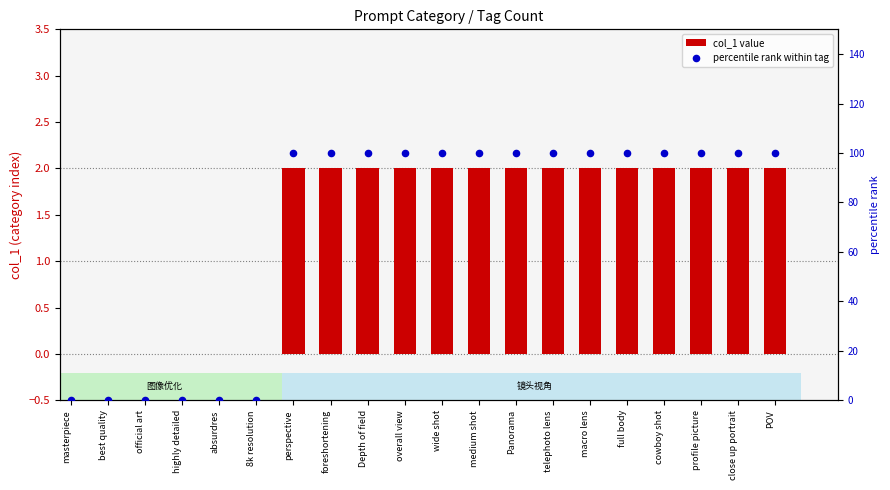

Which series reaches the minimum Y coordinate?

col_1 value